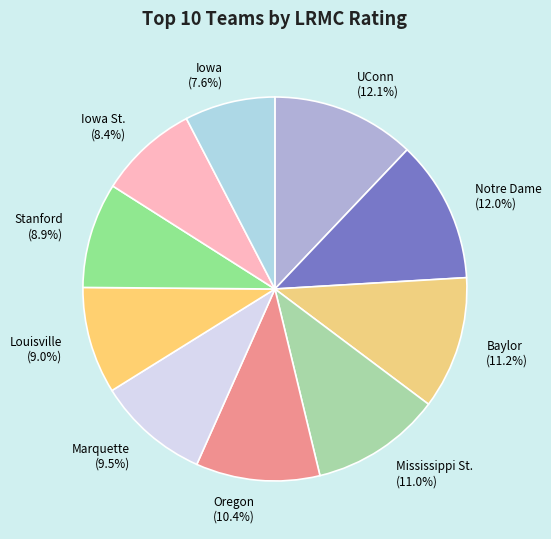

To the nearest percent, what portion does Iowa St. represent?

8%